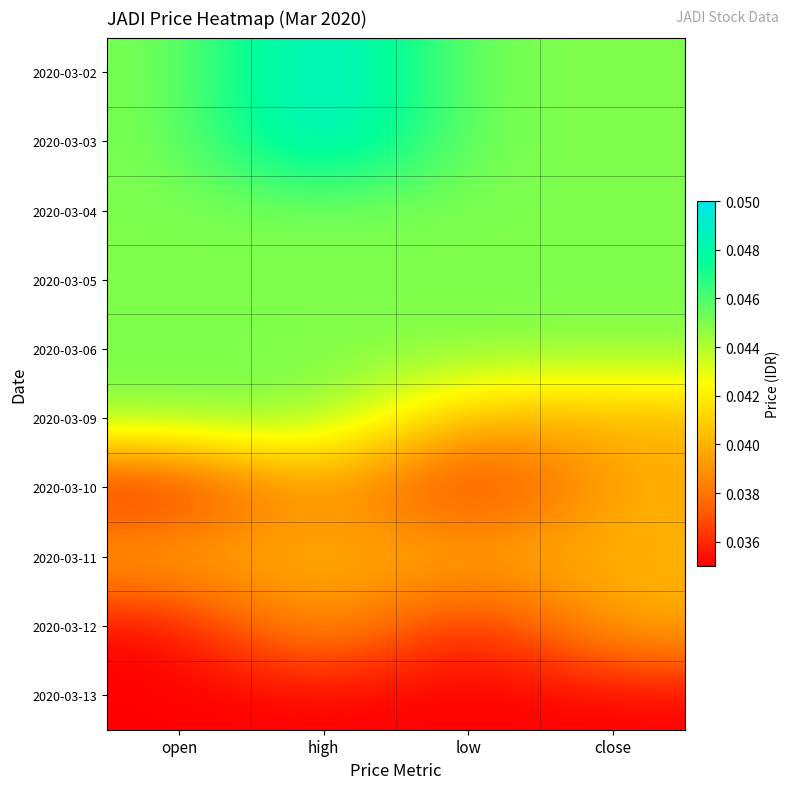

At which category is the sum across all series the highest?

high